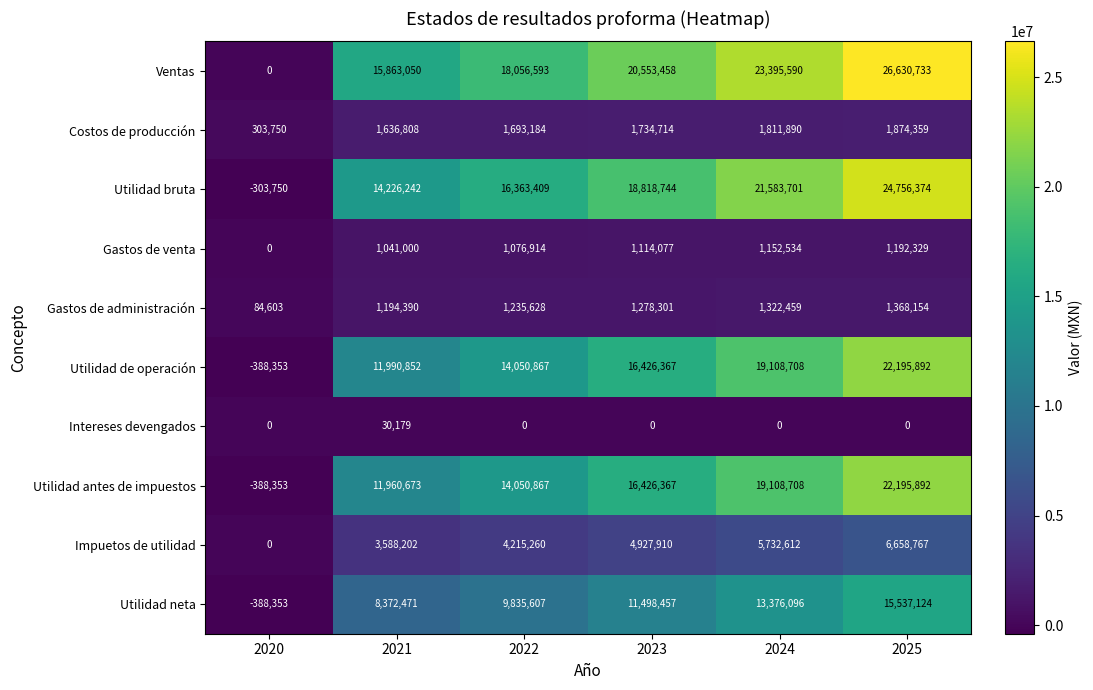

The Ventas series shows 10938108 at 2023. True or false?

False